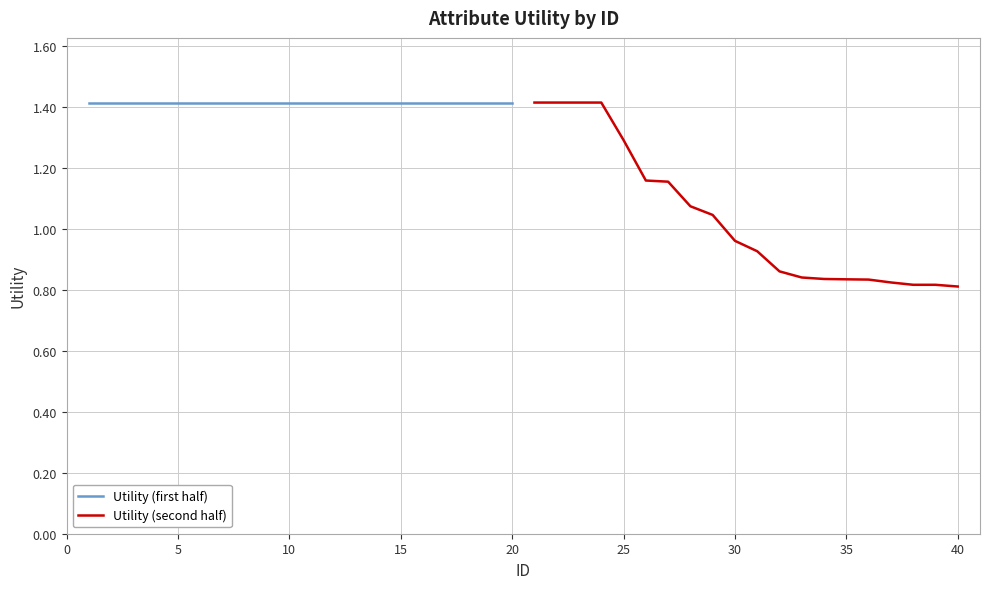

What is the value of the Utility (first half) point at the 13th from the left?

1.4